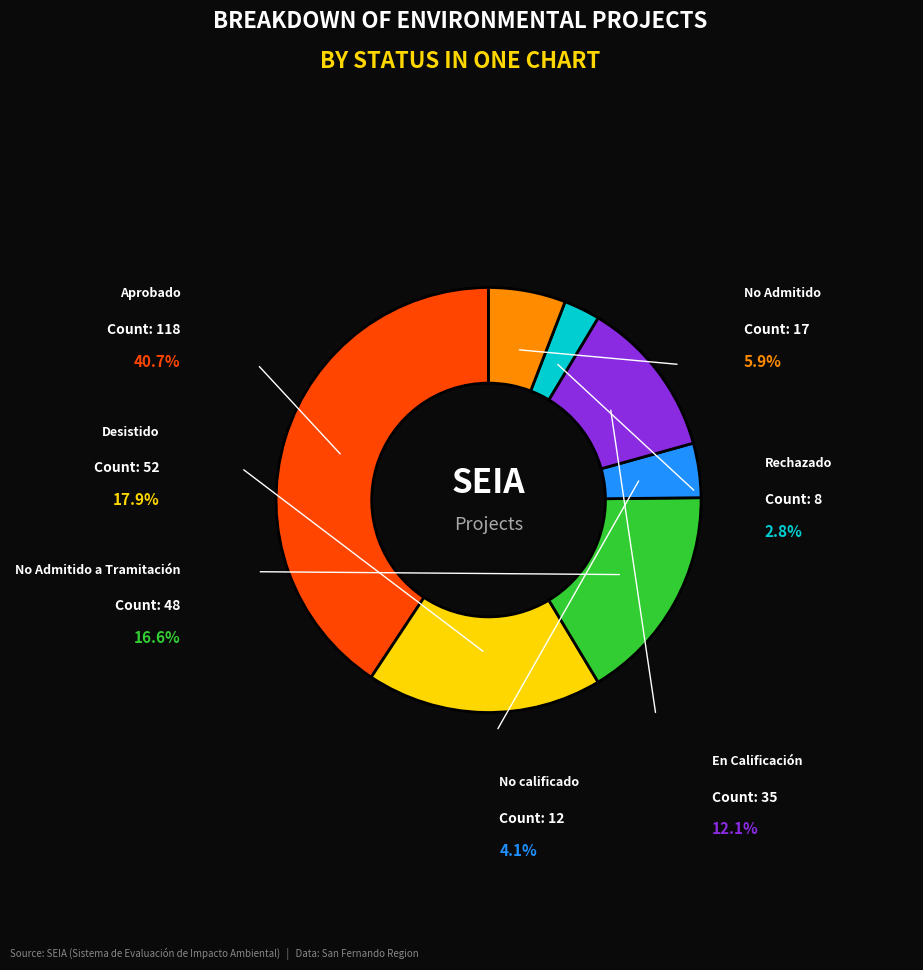

Is it true that Aprobado is 32% of the pie?

False